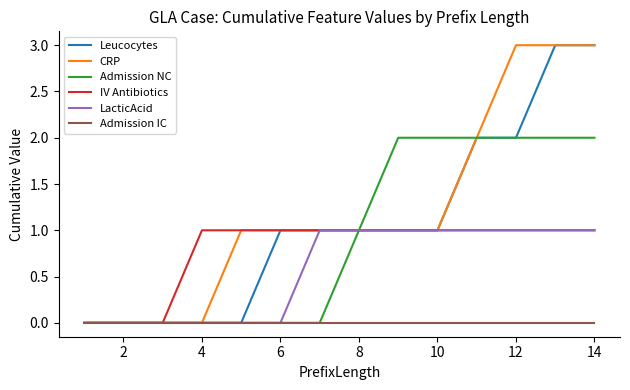

Count the LacticAcid values in the range 0 to 1.

14